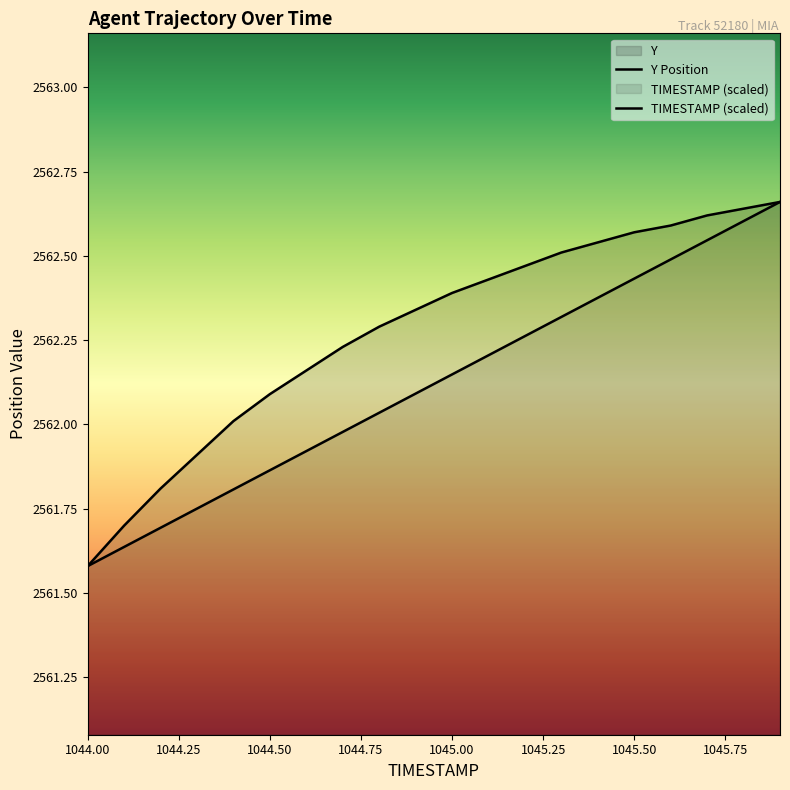

What is the spread (max minus min) of values at 1044.4?

0.2